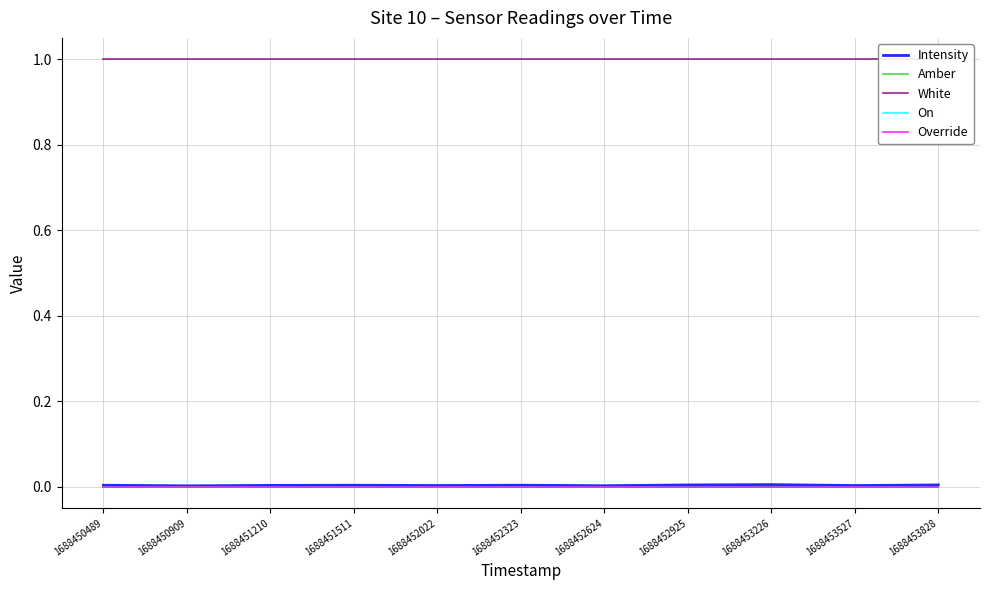

At how many categories does at least one series exceed 0?

11